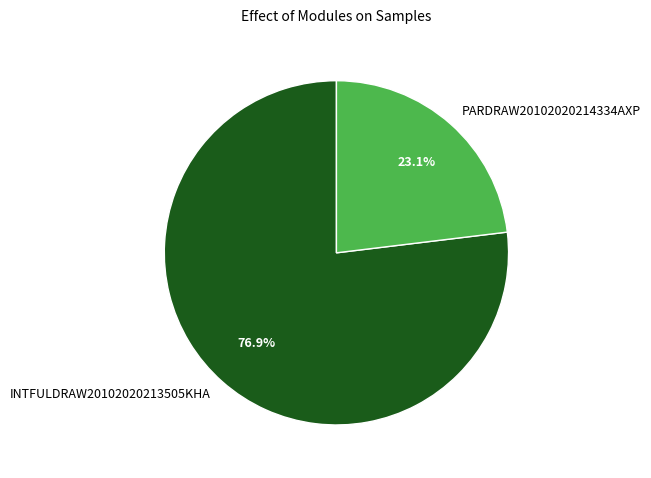

To the nearest percent, what is the difference between the INTFULDRAW20102020213505KHA and PARDRAW20102020214334AXP slice percentages?

54%